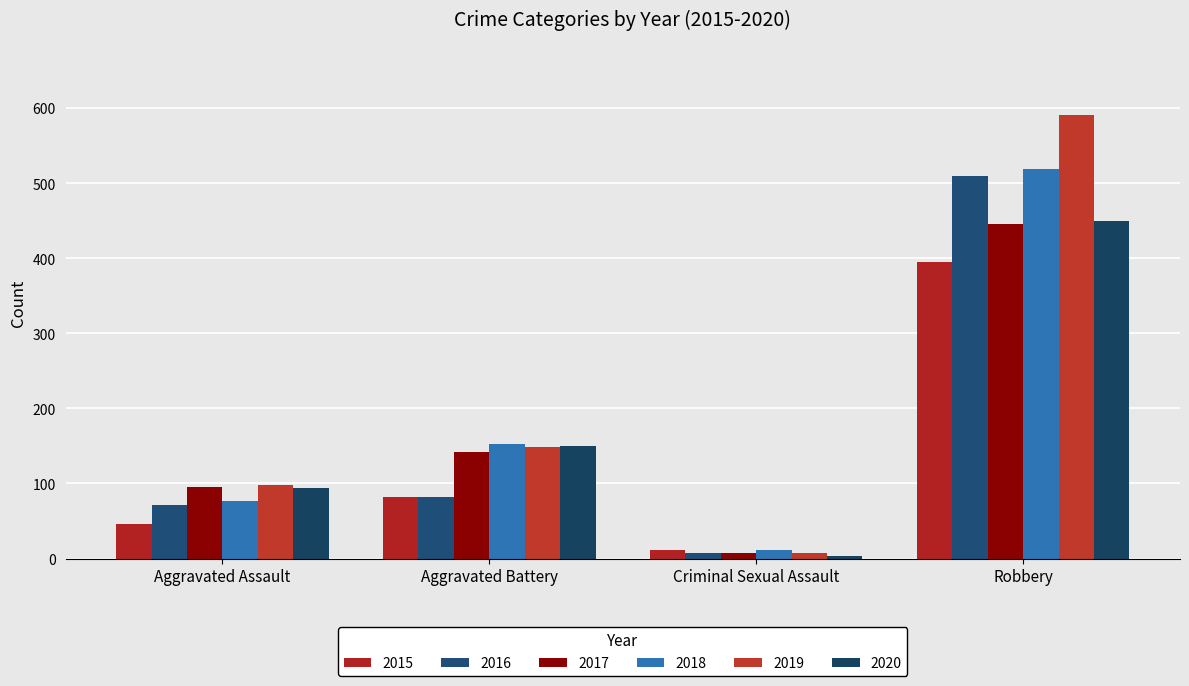

At how many categories does at least one series exceed 312?

1